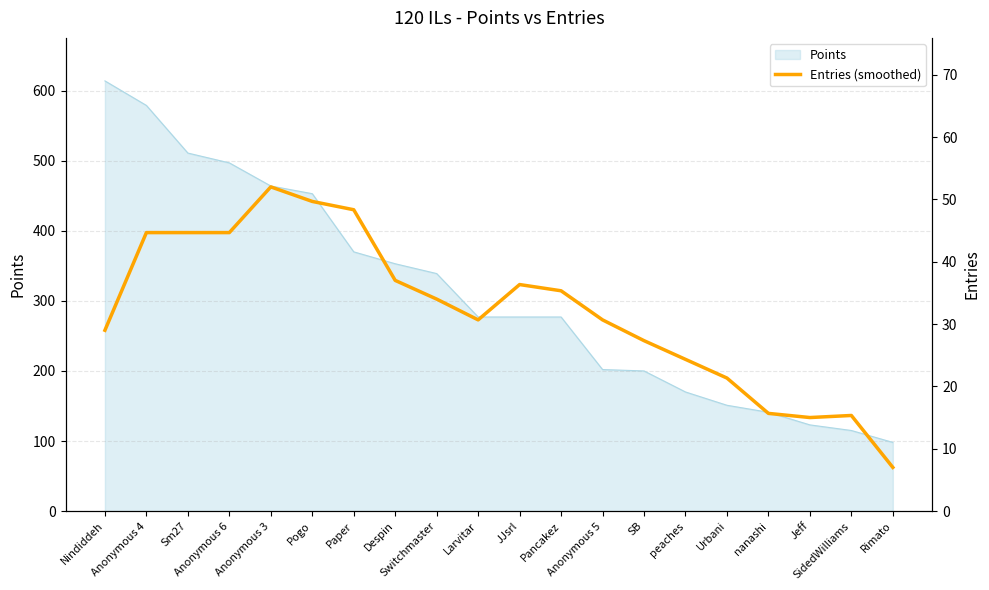

Which has a higher value, JJsrl or SidedWilliams?

JJsrl